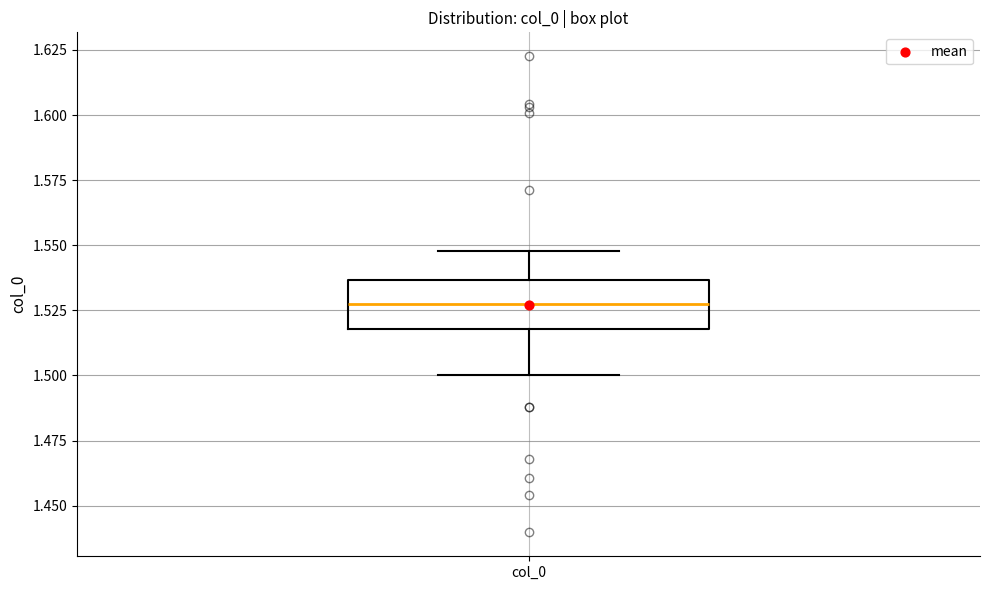

Where does the upper whisker of the box for col_0 end on the y-axis? The values are not printed on the chart, so give them approximately, as read against the axis.

1.550